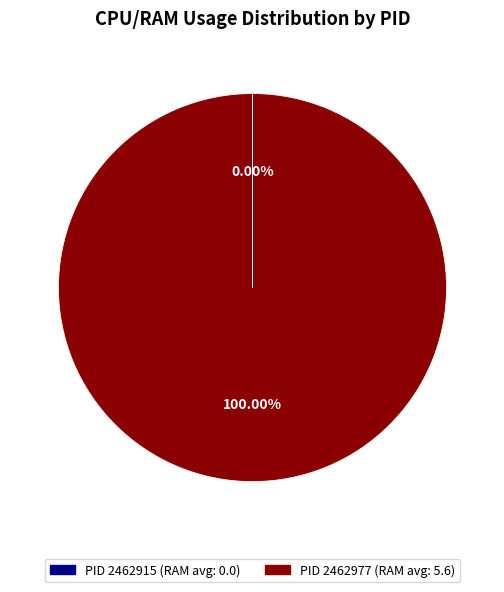

Is there a majority slice in this chart?

Yes